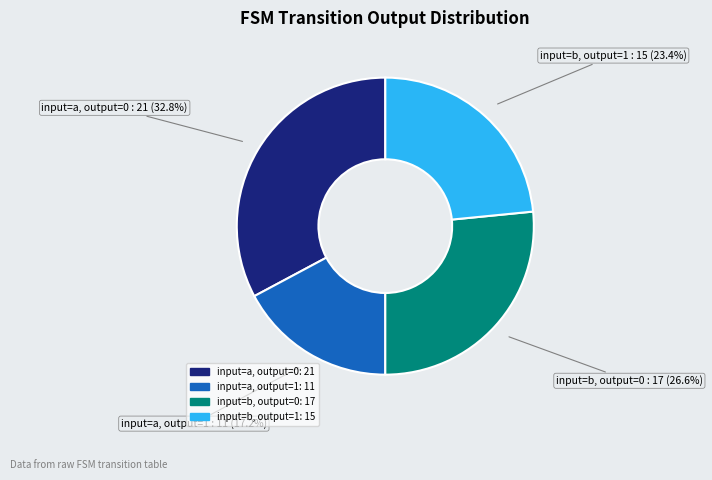

What percentage is the input=b, output=0 slice, to the nearest percent?

27%